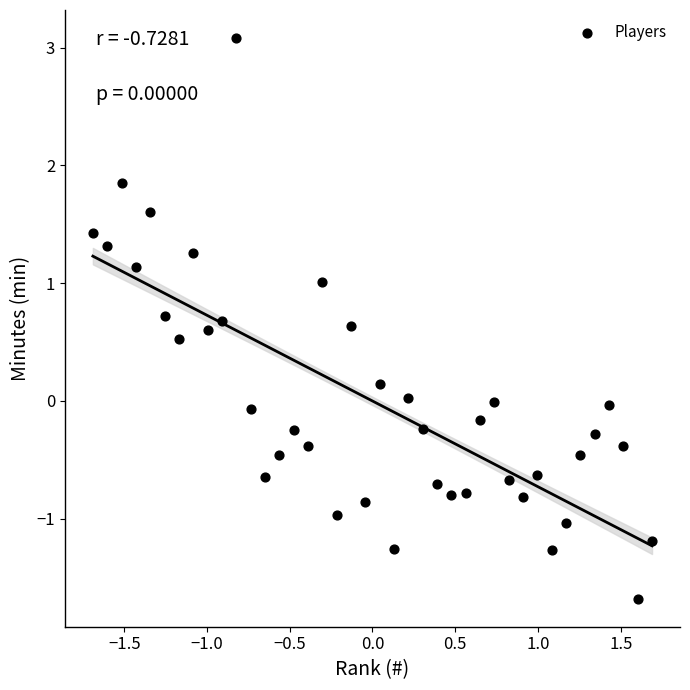

What is the range of X values (max minus min)?

3.4